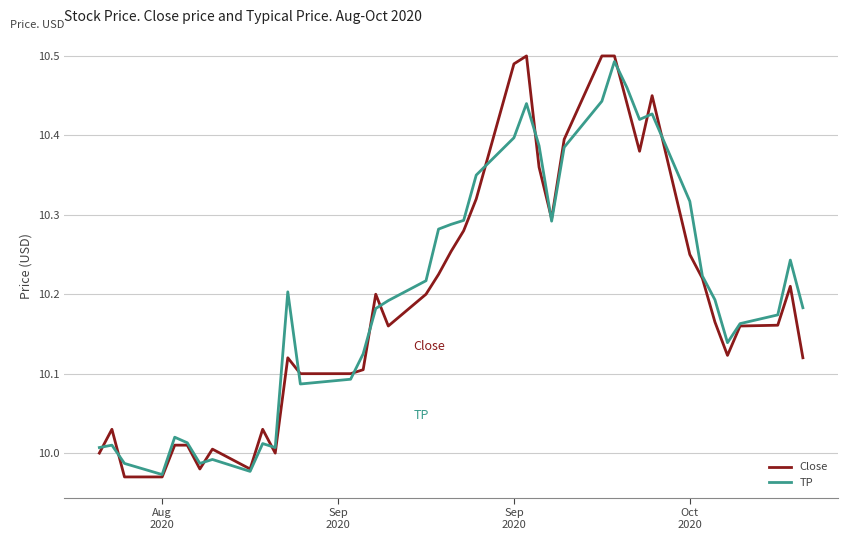

Which series has the largest range (max minus min)?

Close